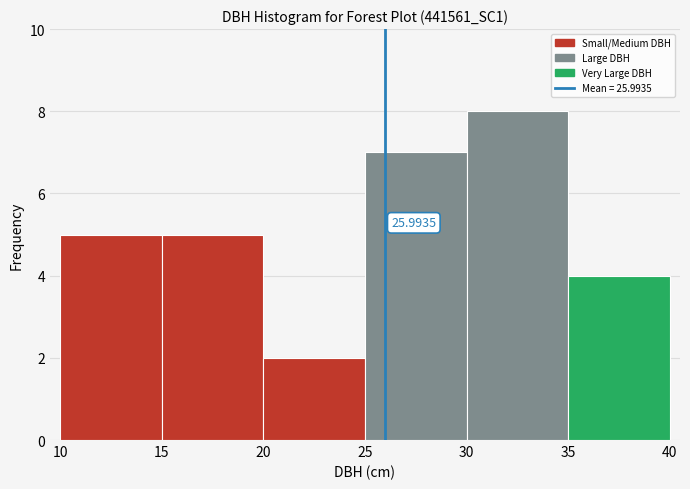

Over which range of the x-axis is the bar tallest?

30 to 35